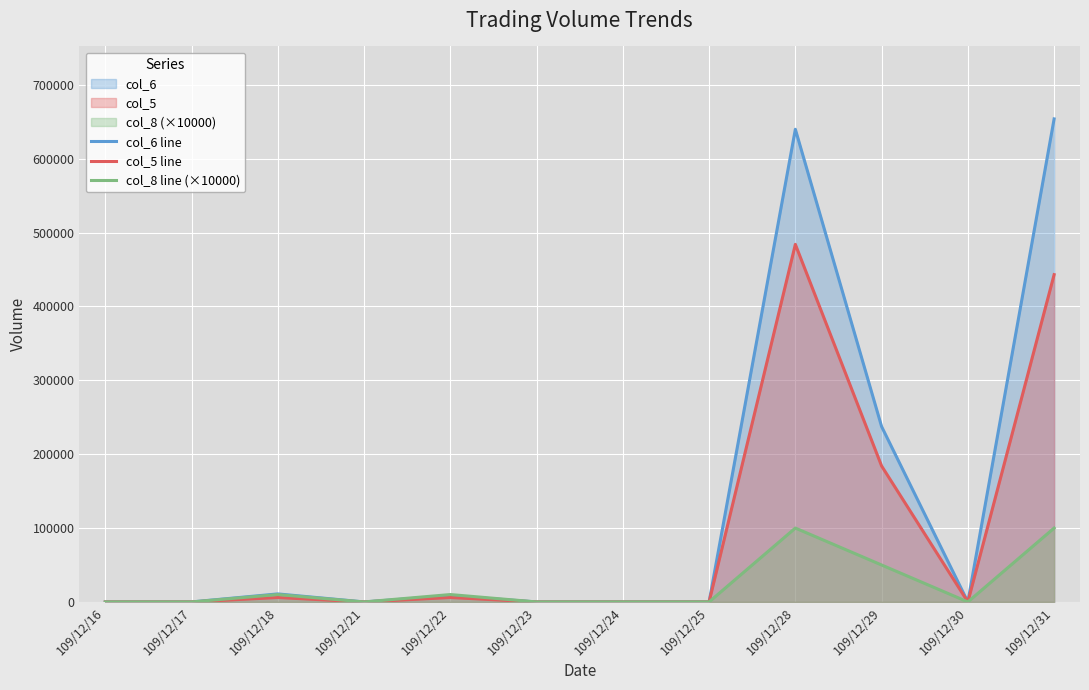

Is the value of col_8 line (×10000) at 109/12/22 greater than the value of col_6 line at 109/12/24?

Yes